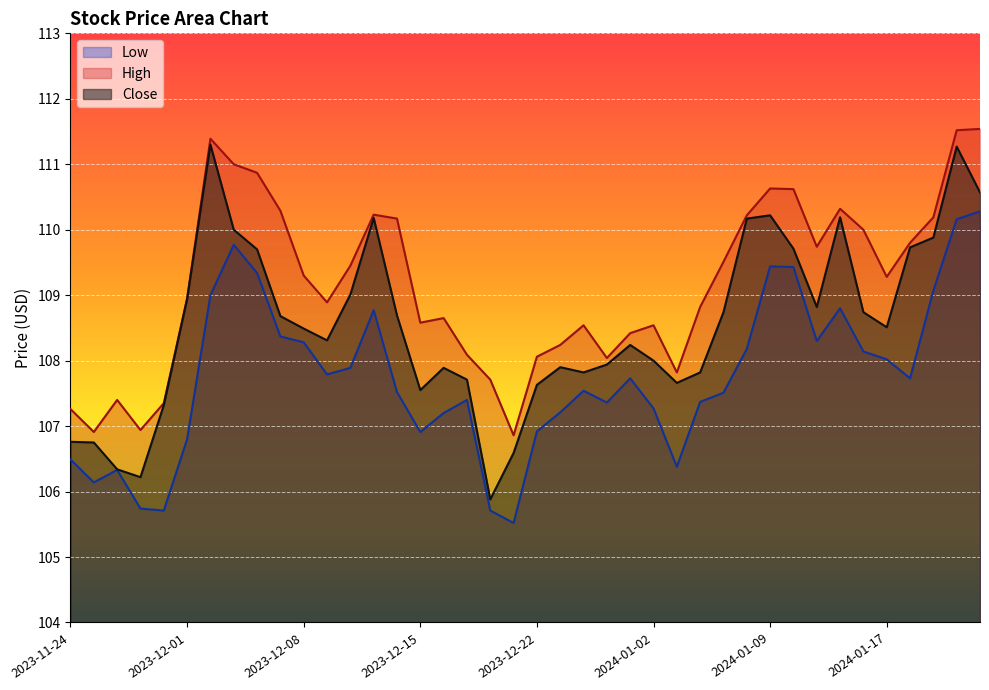

How many lines are shown in the chart?

3